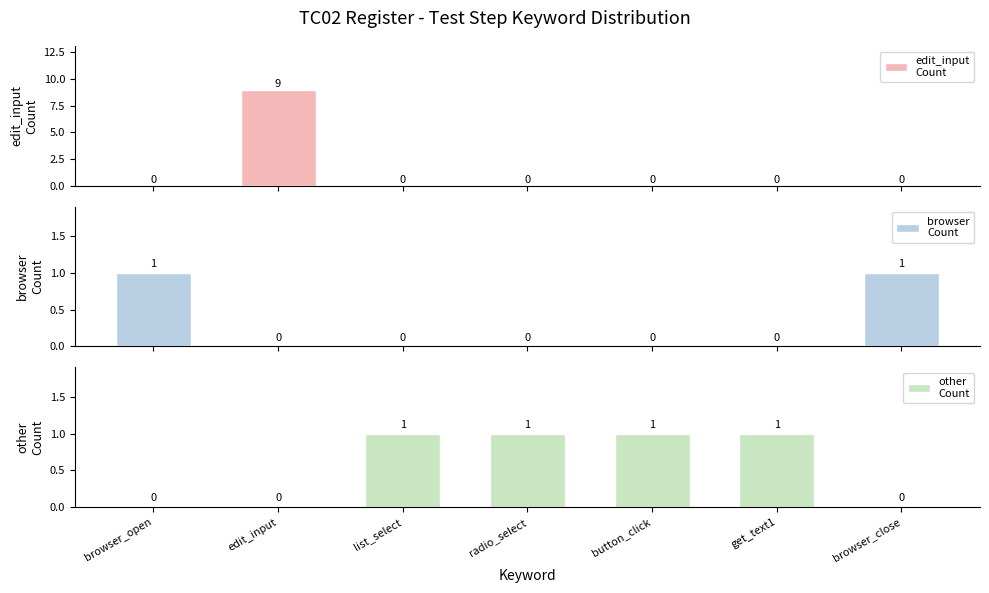

What is the difference between the second highest and minimum values in the other
Count series?

1